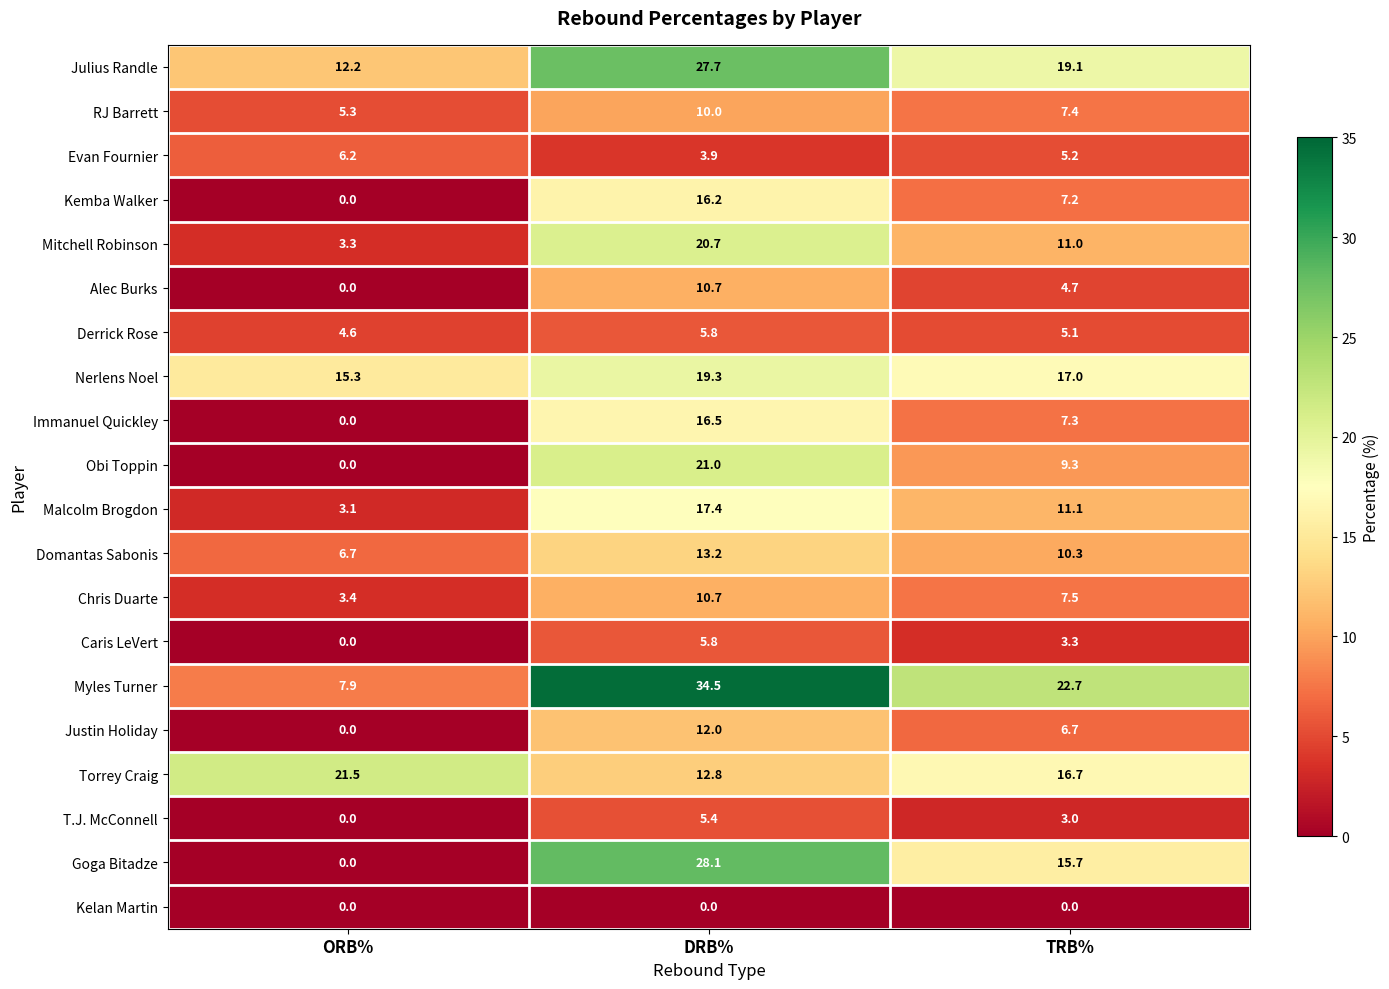

At how many categories does at least one series exceed 6?

3